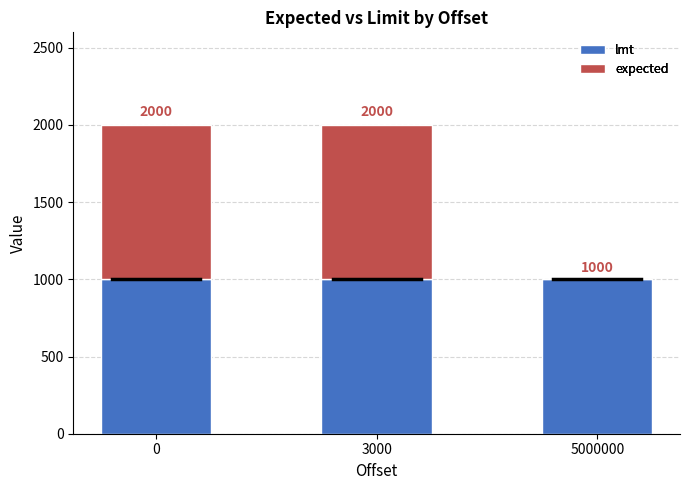

Are the bars grouped side by side (vs. stacked)?

No